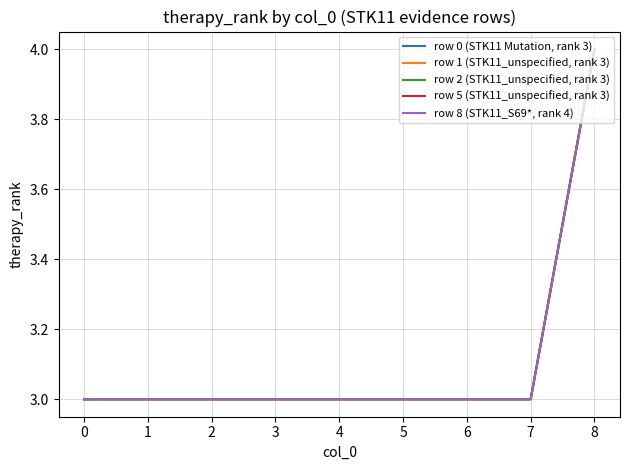

Is it true that row 0 (STK11 Mutation, rank 3) equals 5 at 4?

False